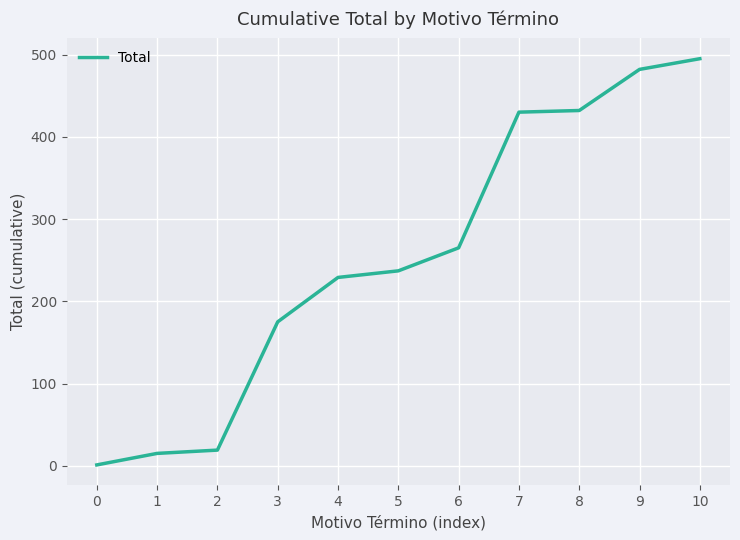

True or false: the data shows 175 at 3.

True